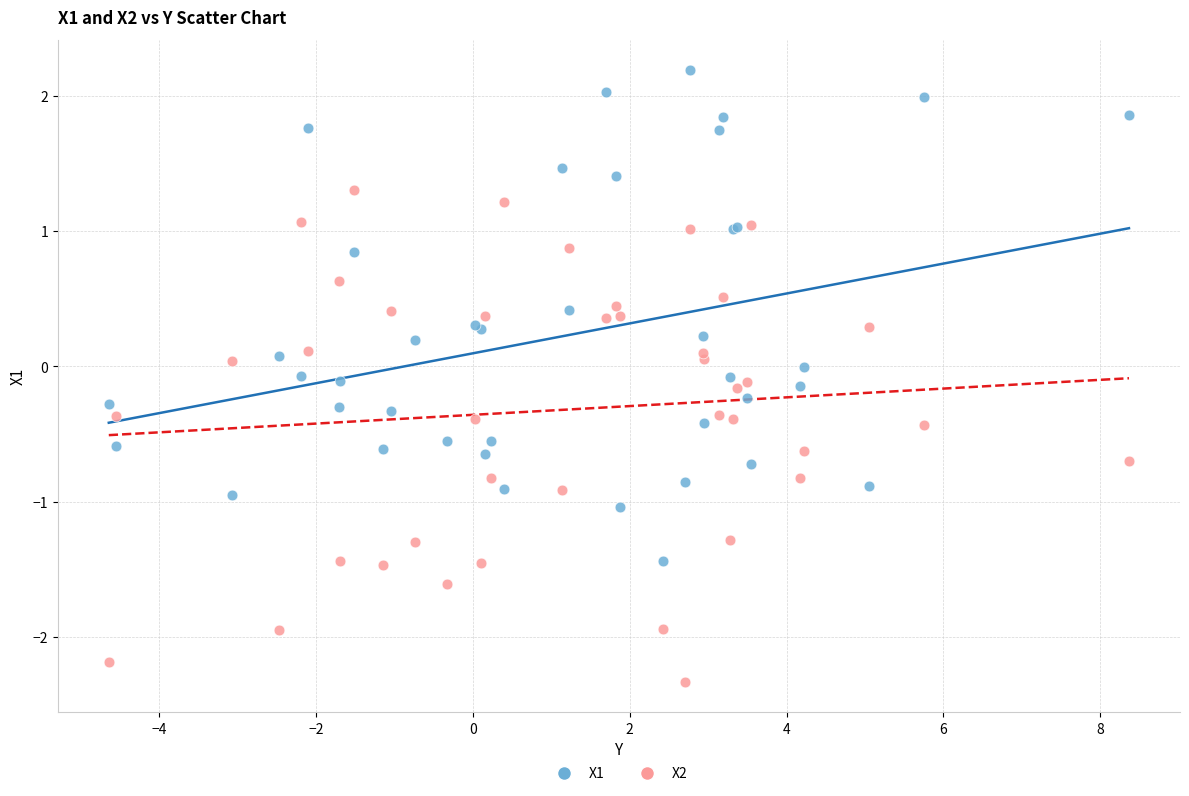

What is the X range (max minus min) for the scatter plot?

13.0